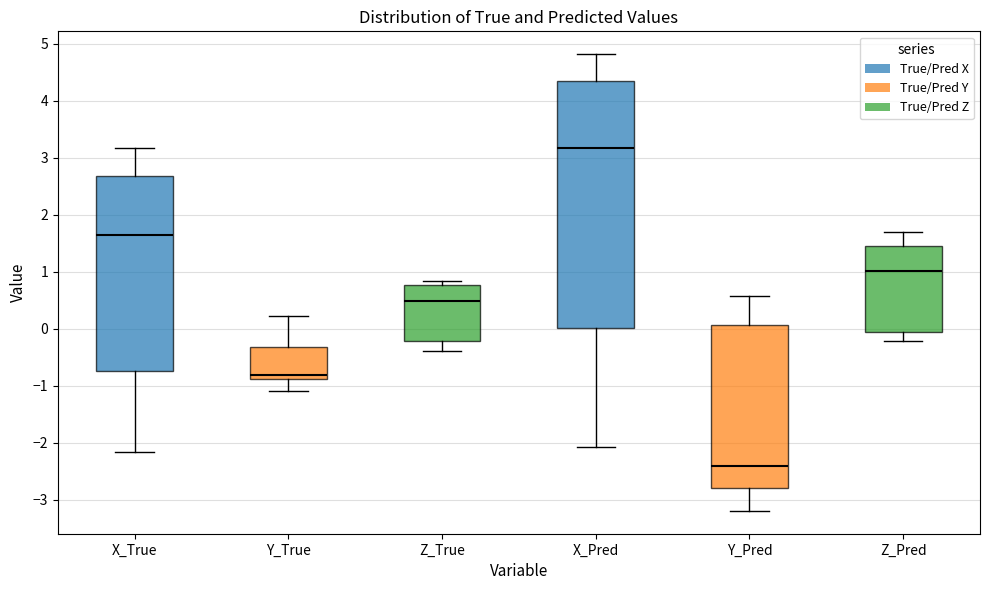

Reading left to right, read every box against the y-axis: the position of its median line, the range the box covers, and the ends of its whiskers. The values are not printed on the chart, so give them approximately, as read against the axis.

X_True: median 1.6, box -0.7 to 2.7, whiskers -2.2 to 3.2
Y_True: median -0.8, box -0.9 to -0.3, whiskers -1.1 to 0.2
Z_True: median 0.5, box -0.2 to 0.8, whiskers -0.4 to 0.8 (just above the box's upper edge)
X_Pred: median 3.2, box 0.0 to 4.3, whiskers -2.1 to 4.8
Y_Pred: median -2.4, box -2.8 to 0.1, whiskers -3.2 to 0.6
Z_Pred: median 1.0, box -0.1 to 1.5, whiskers -0.2 to 1.7